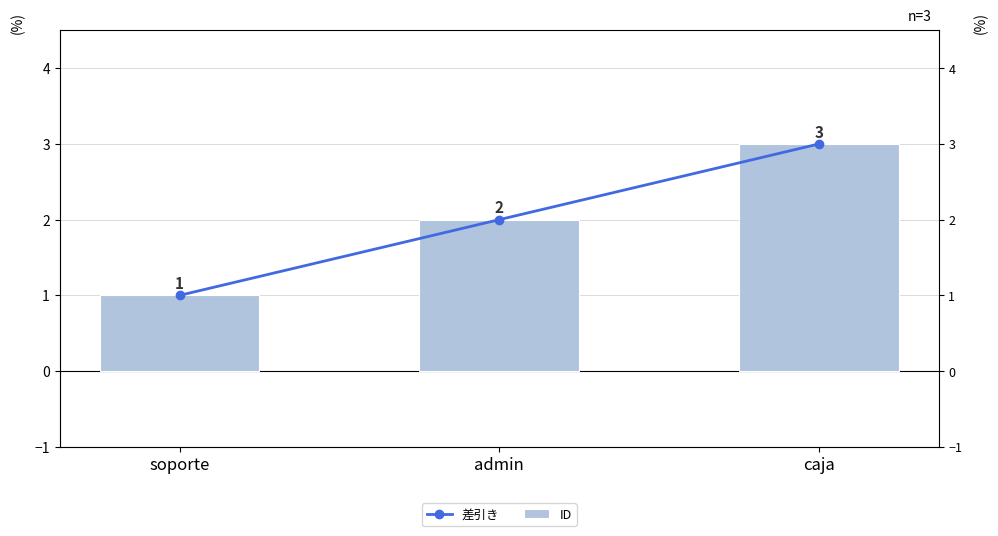

Which series has the largest total across all categories?

差引き